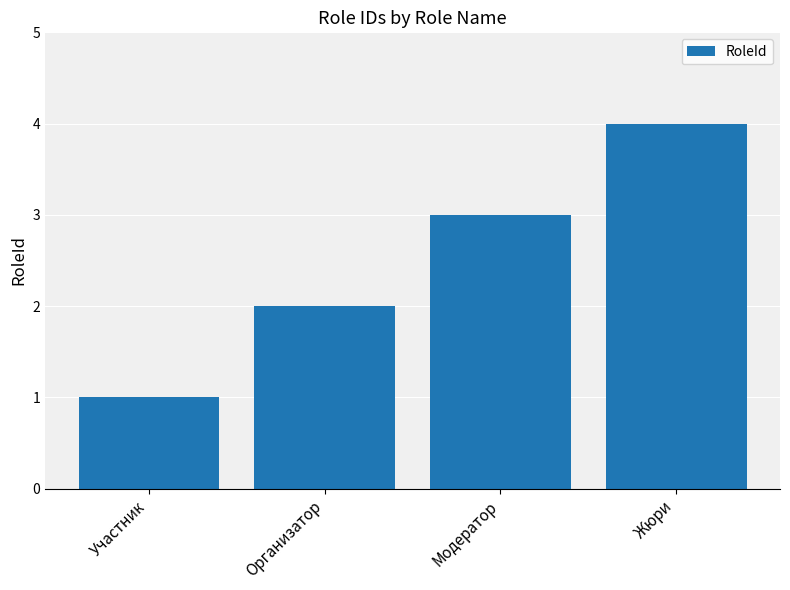

What is the approximate value at Жюри?

4